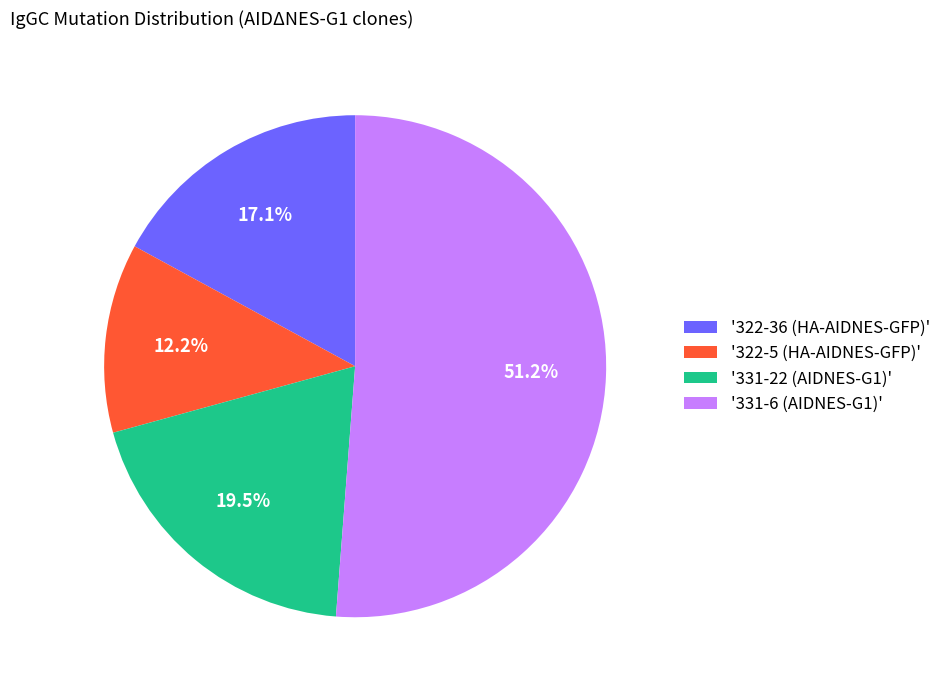

Is '322-36 (HA-AIDNES-GFP)' the majority of the pie?

No